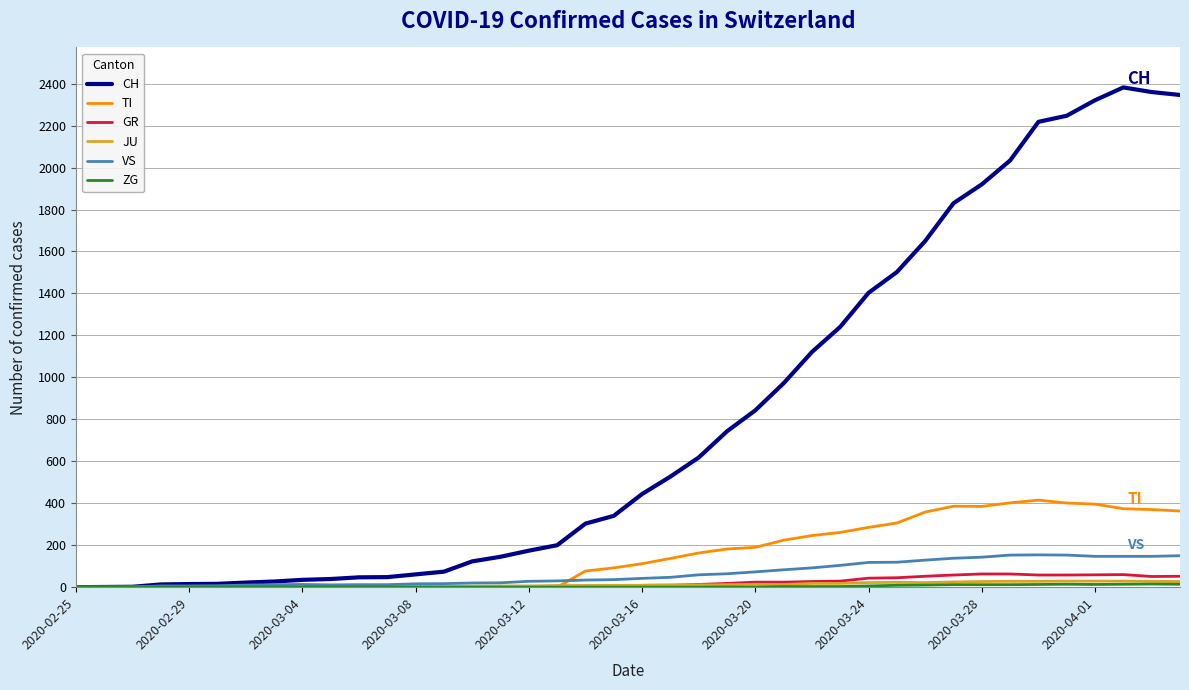

Which series has the largest total across all categories?

CH